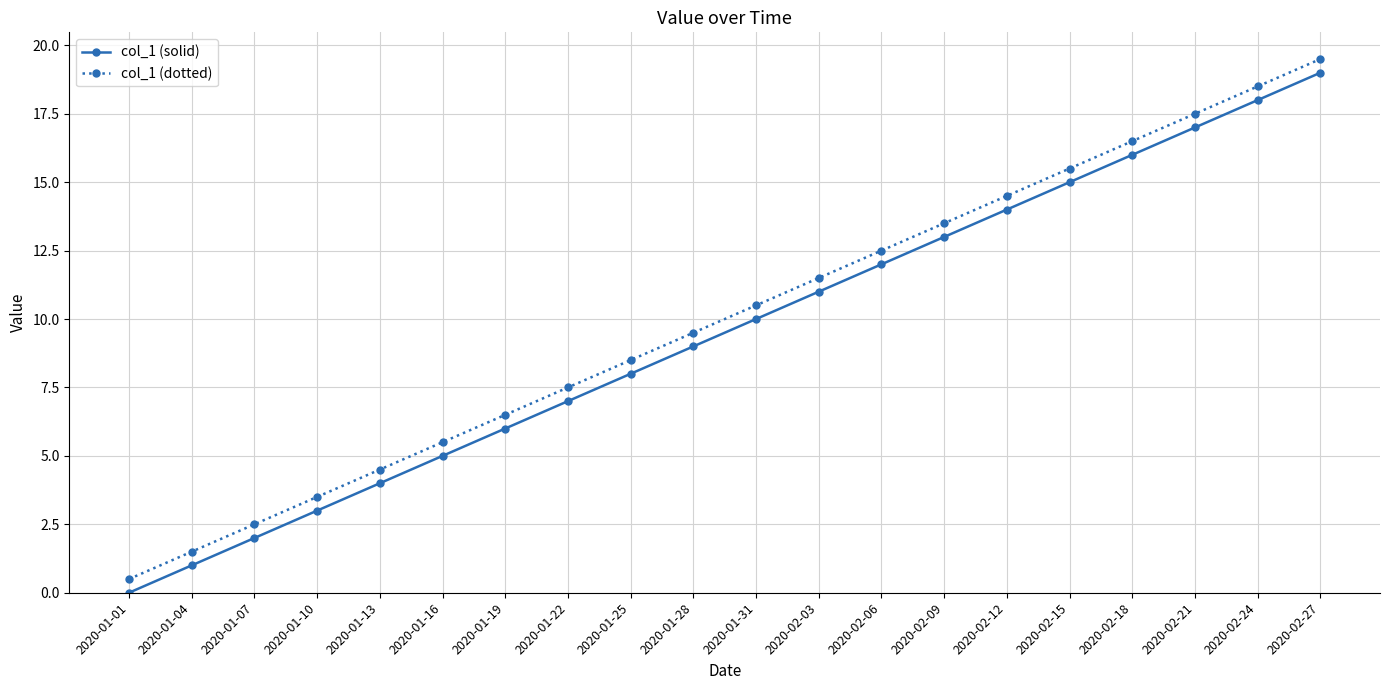

What is the label of the 17th point from the right?

2020-01-10